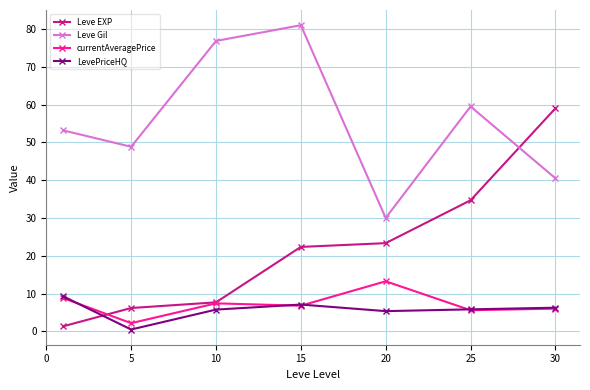

Which series has the largest total across all categories?

Leve Gil